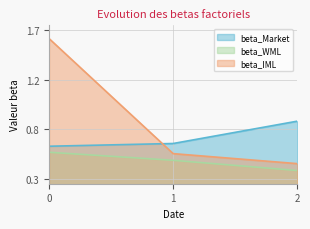

List the labels in order of beta_IML value, largest first.

0, 1, 2